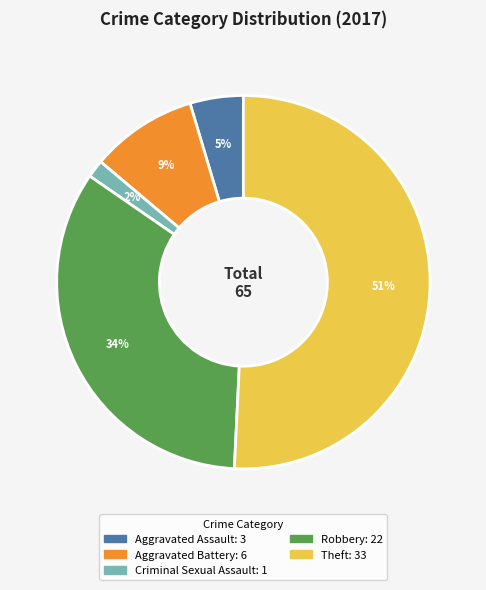

How many segments does this pie chart have?

5